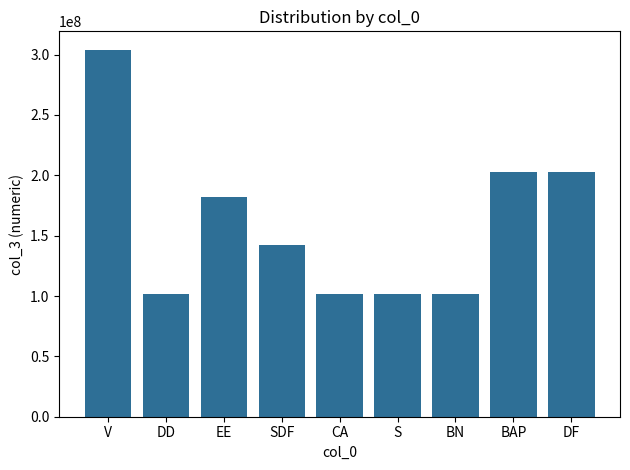

True or false: the data shows 77062250 at SDF.

False